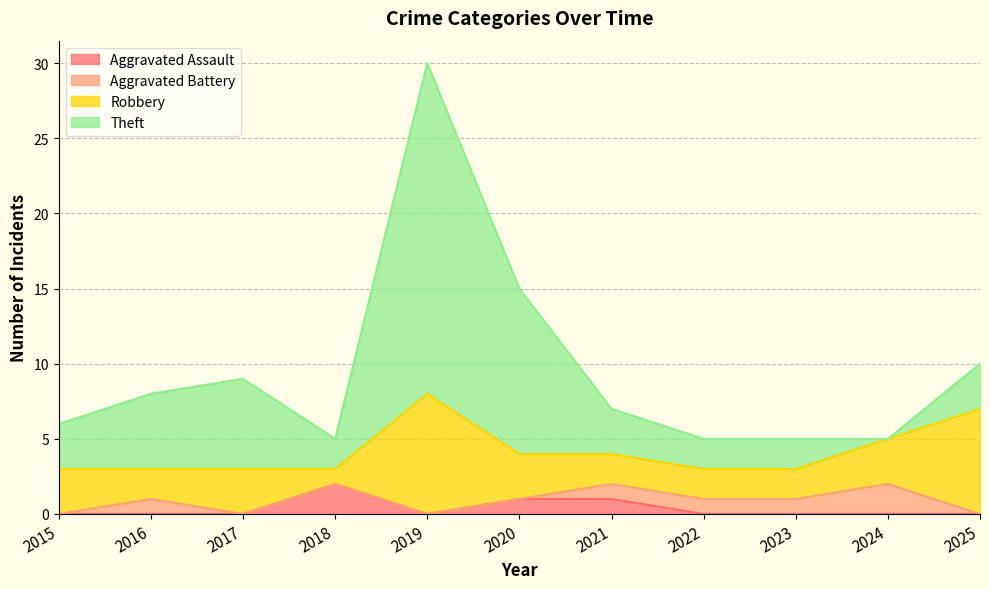

True or false: Aggravated Assault has a value of -1 at 2025.

False